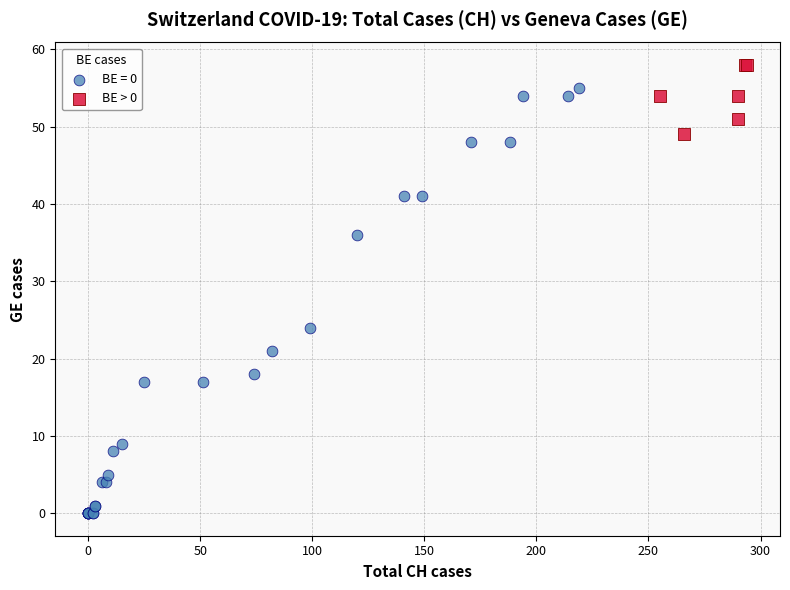

Which series contains the highest Y value?

BE > 0